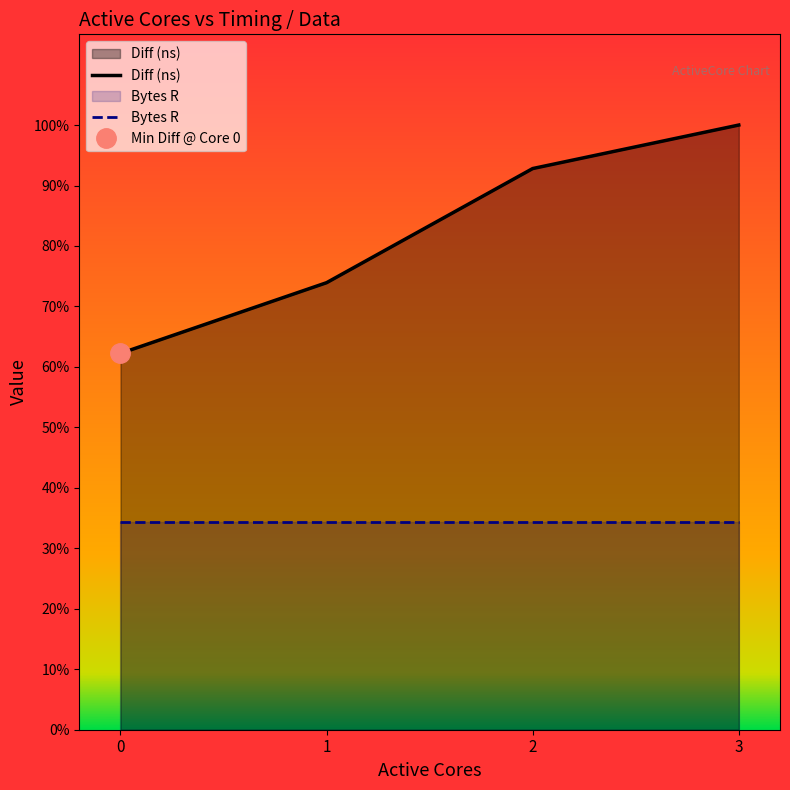

True or false: Diff (ns) has more than 1 points higher than both neighbors.

False